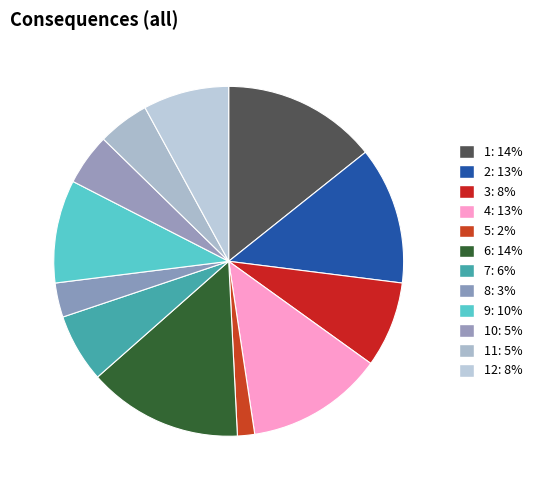

Count the number of slices in the pie.

12